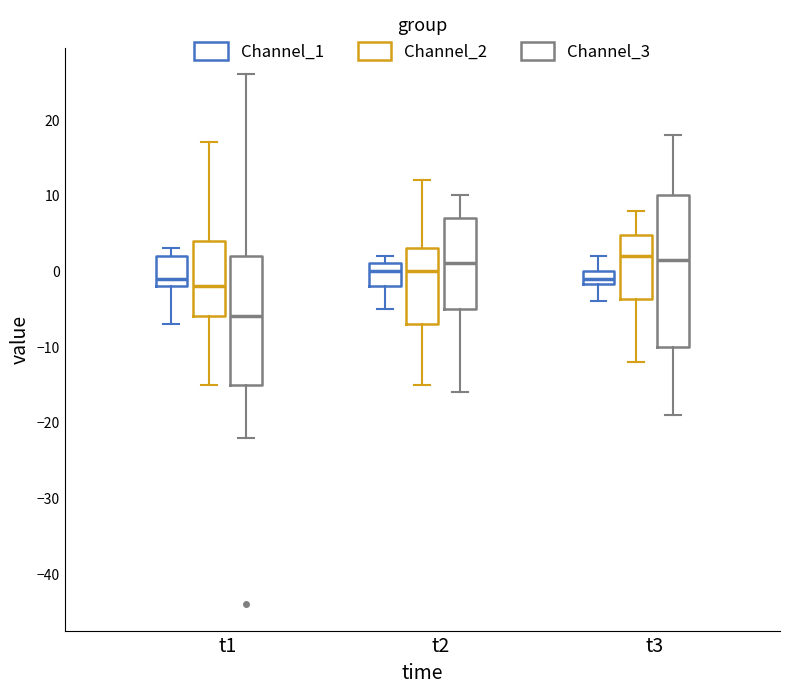

Which box is the tallest, from its lower edge to its upper edge?

t3 (Channel_3)